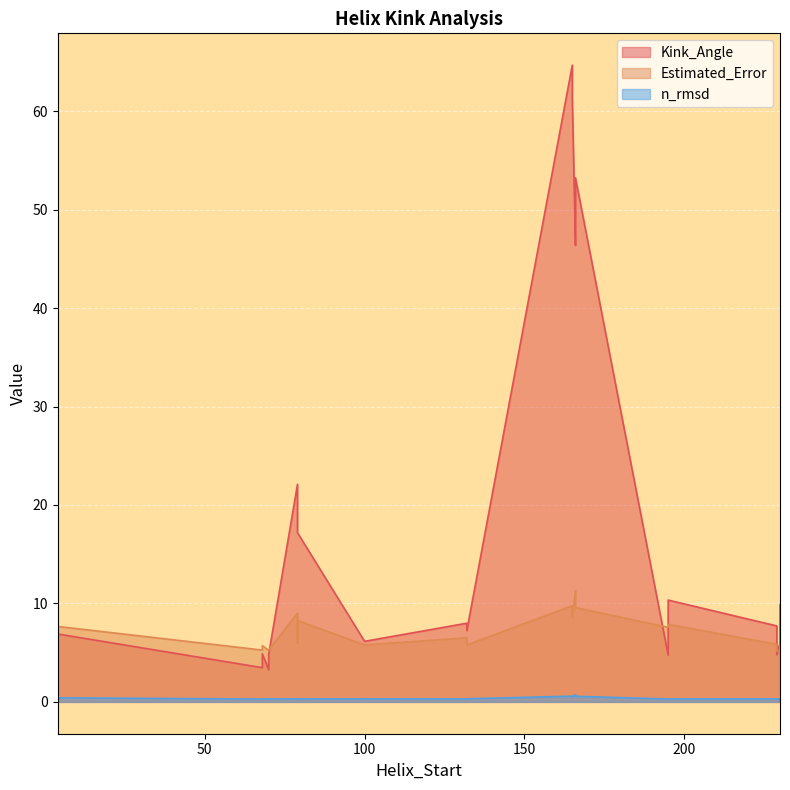

What is the average value of the Estimated_Error series?

7.0